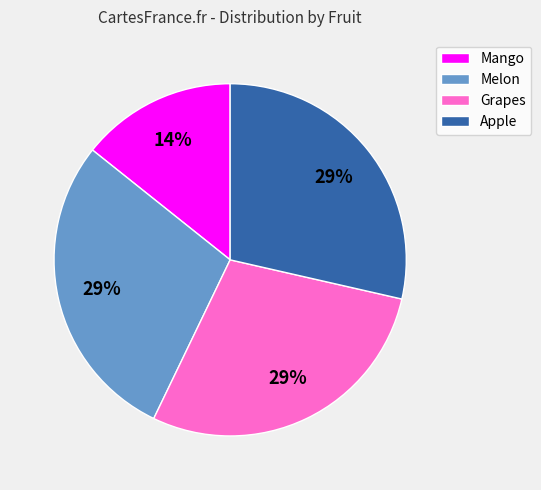

The Apple slice represents 29% of the pie. True or false?

True